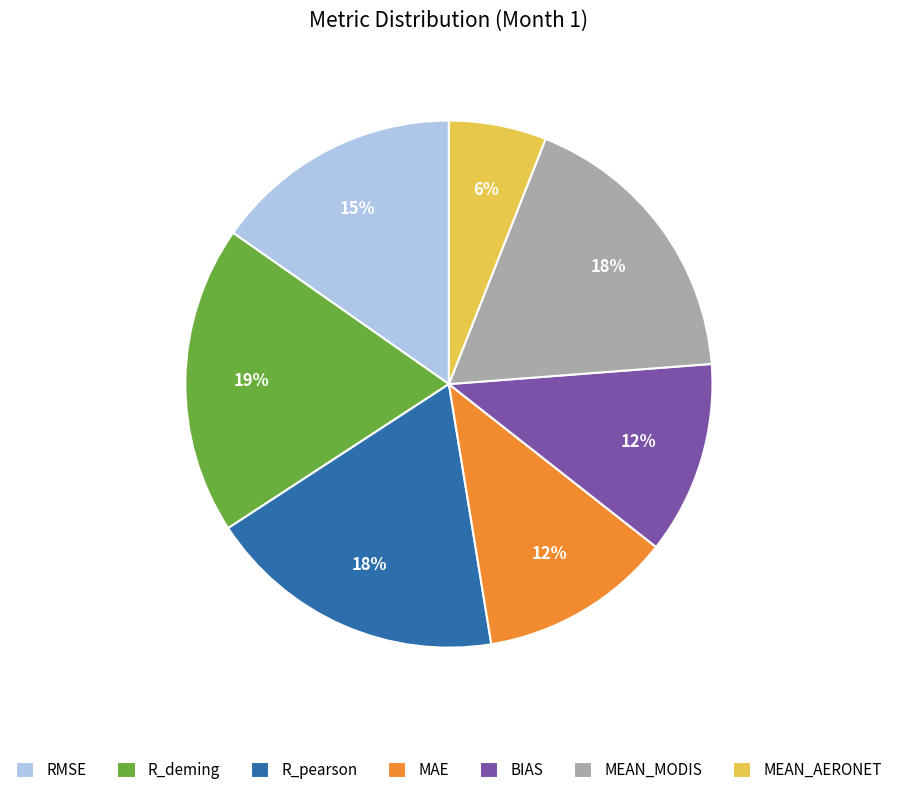

What is the smallest slice in the pie chart?

MEAN_AERONET